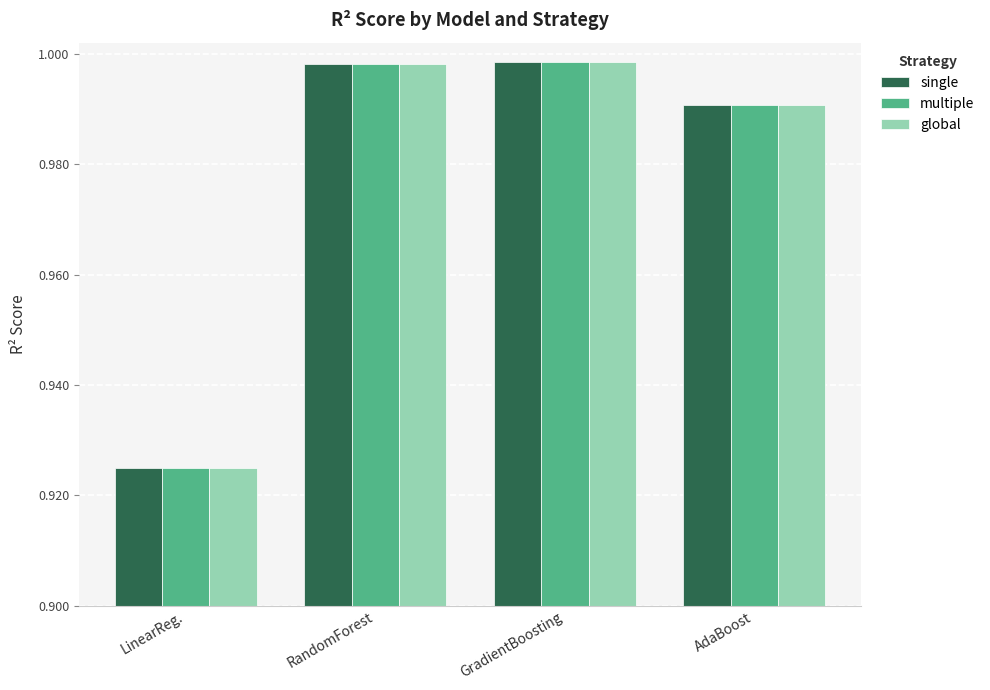

What is the label of the 2nd bar from the left?

RandomForest